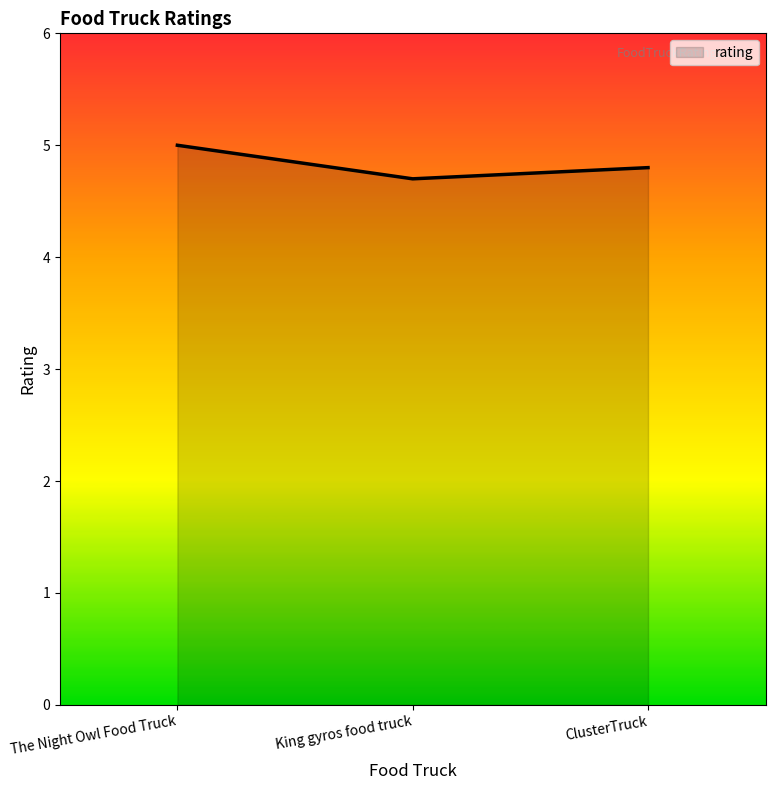

What is the sum of the values at The Night Owl Food Truck and King gyros food truck?

9.7